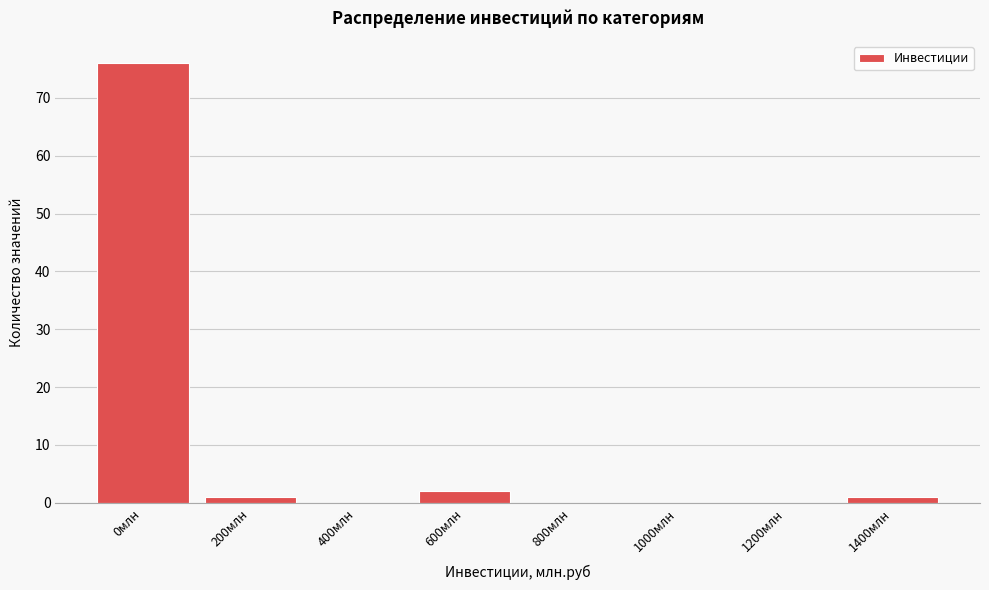

Reading left to right, transcribe all the data shown in this chart.

0млн=76	200млн=1	400млн=0	600млн=2	800млн=0	1000млн=0	1200млн=0	1400млн=1